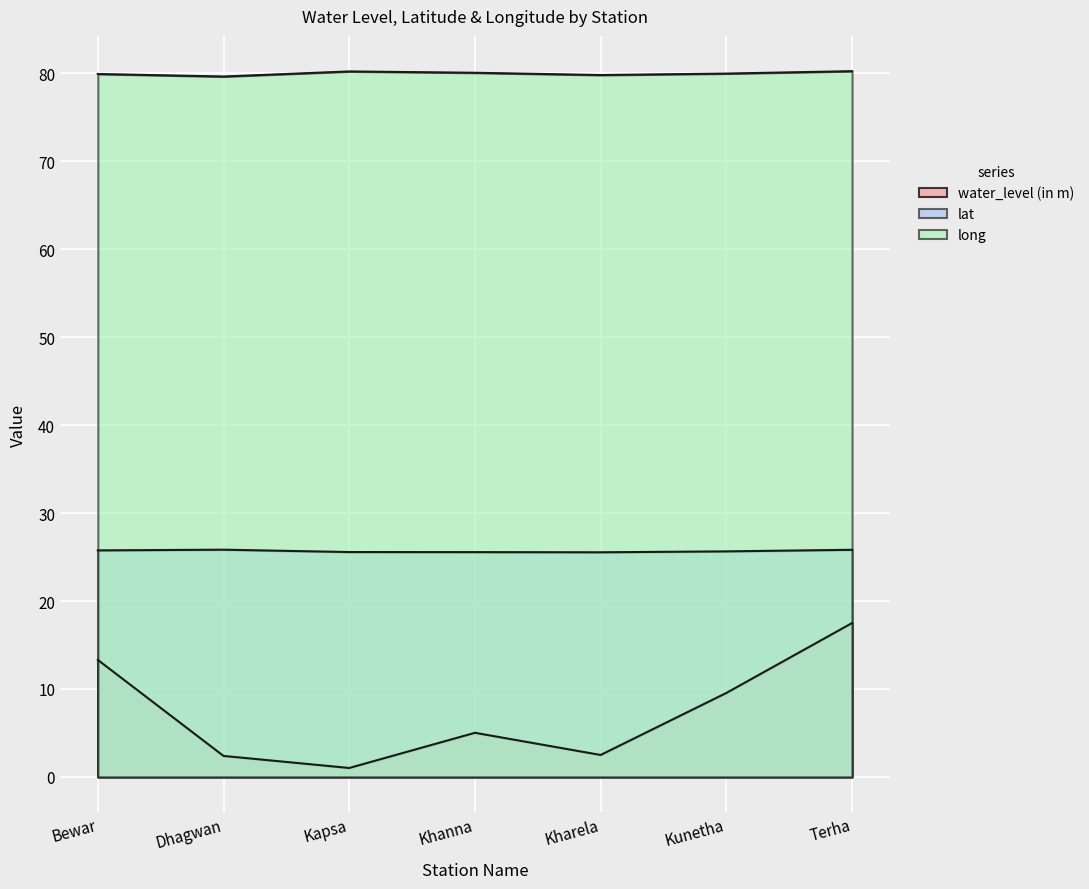

How many lat values are between 25 and 26?

7